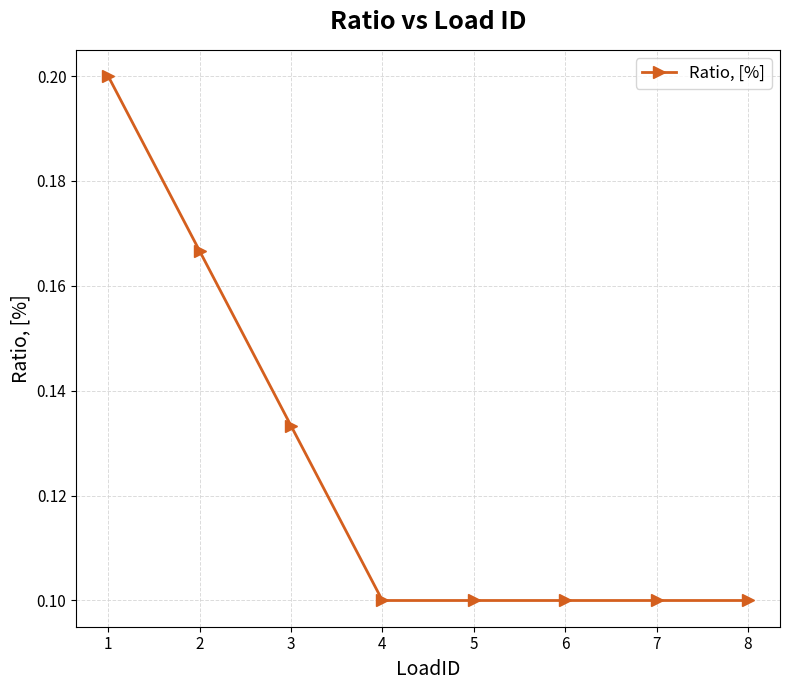

Which has a higher value, 2 or 4?

2